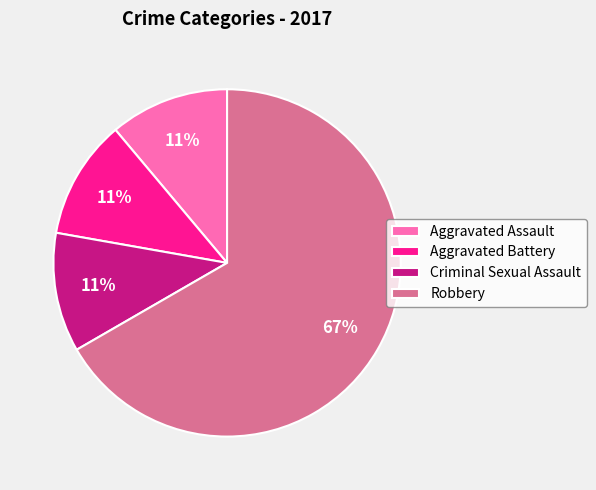

How many slices are in this pie chart?

4